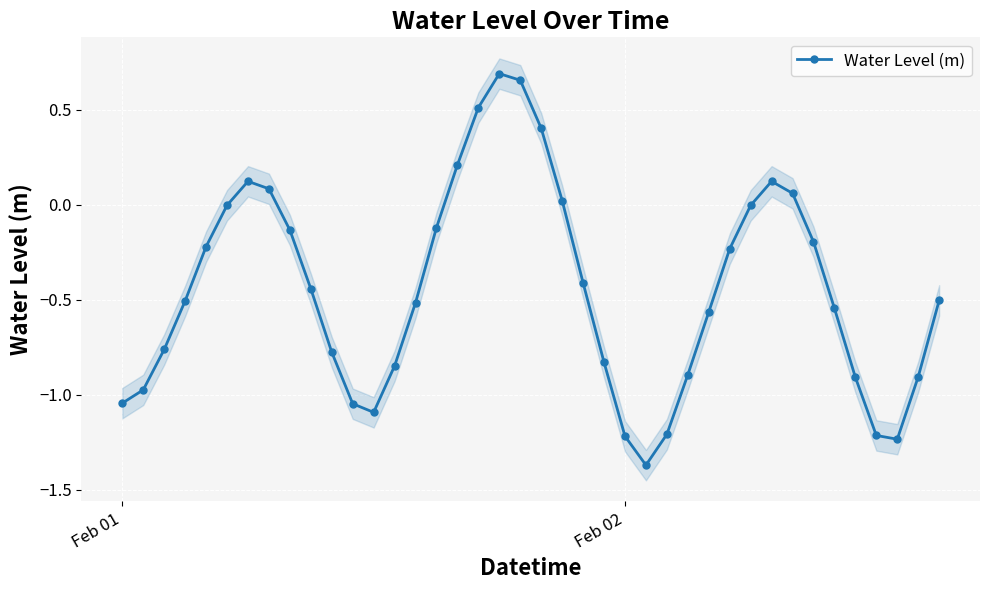

In Water Level (m), how many points are higher than both neighbors (excluding endpoints)?

3